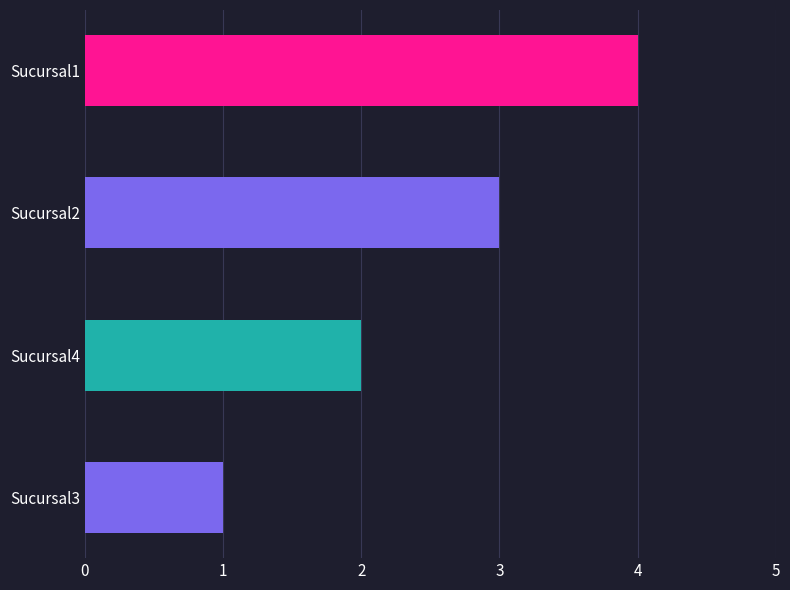

At which label is the value closest to 2?

Sucursal4